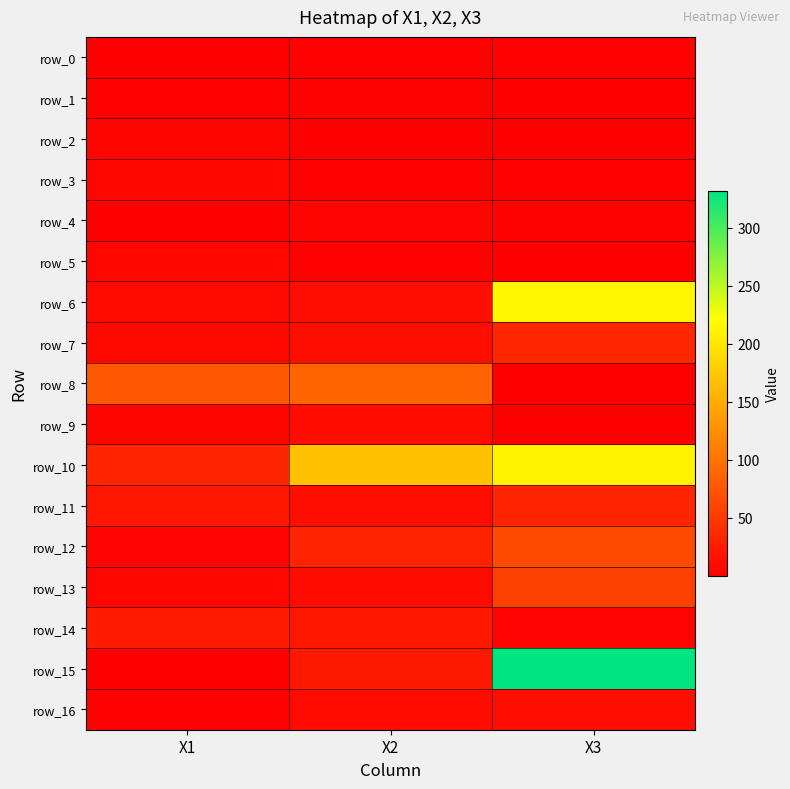

What is the sum of all row_2 values?

6.6